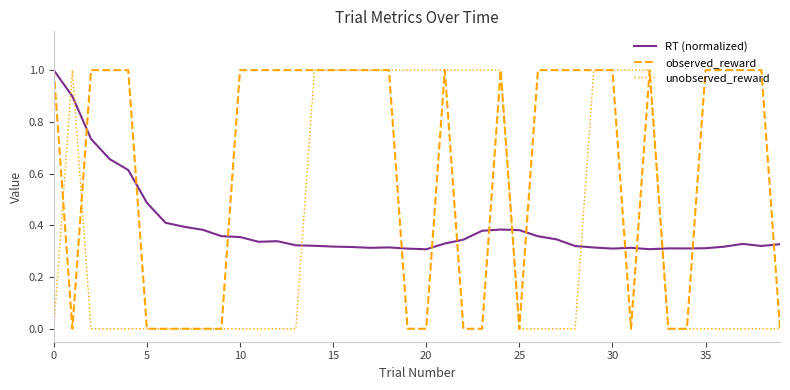

What is the maximum value shown in the chart?

1.0